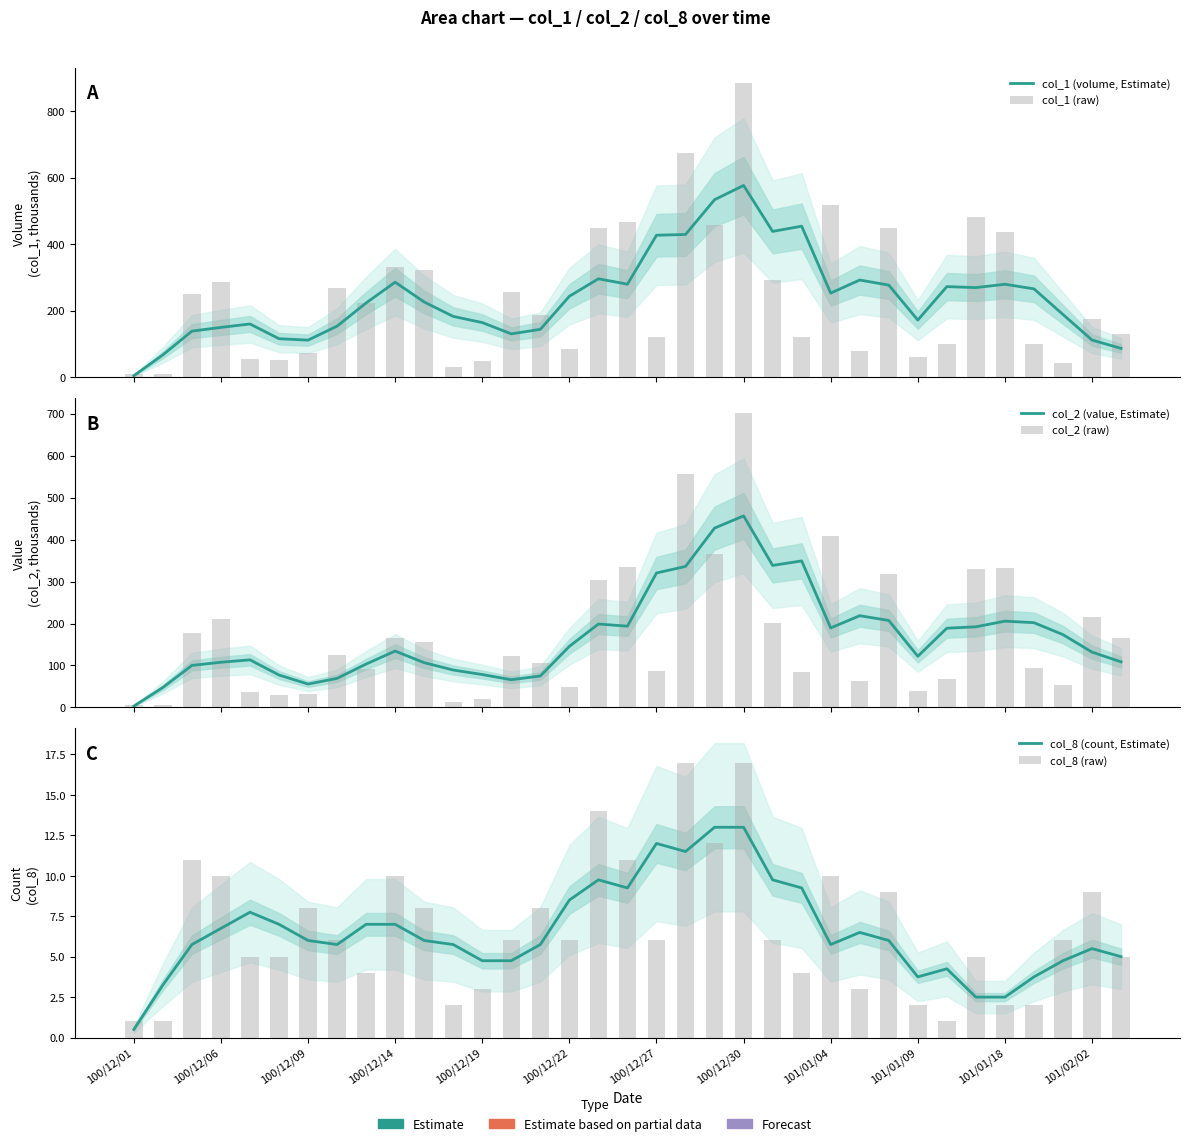

What is the value of the col_8 (raw) bar at the 15th from the left?

8.0